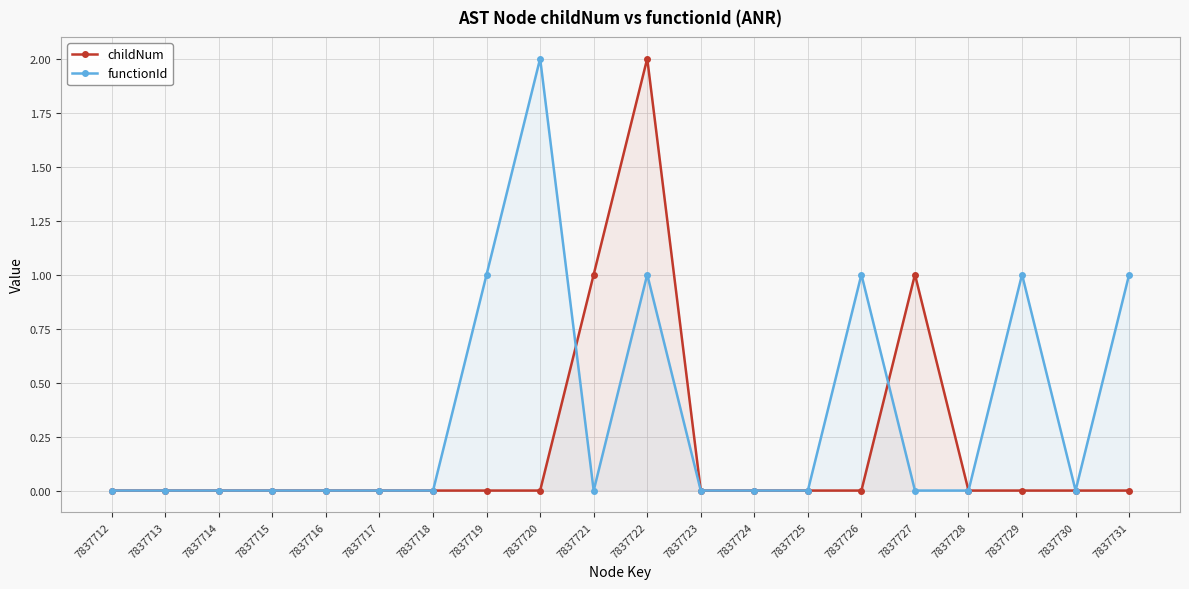

How many lines are shown in the chart?

2